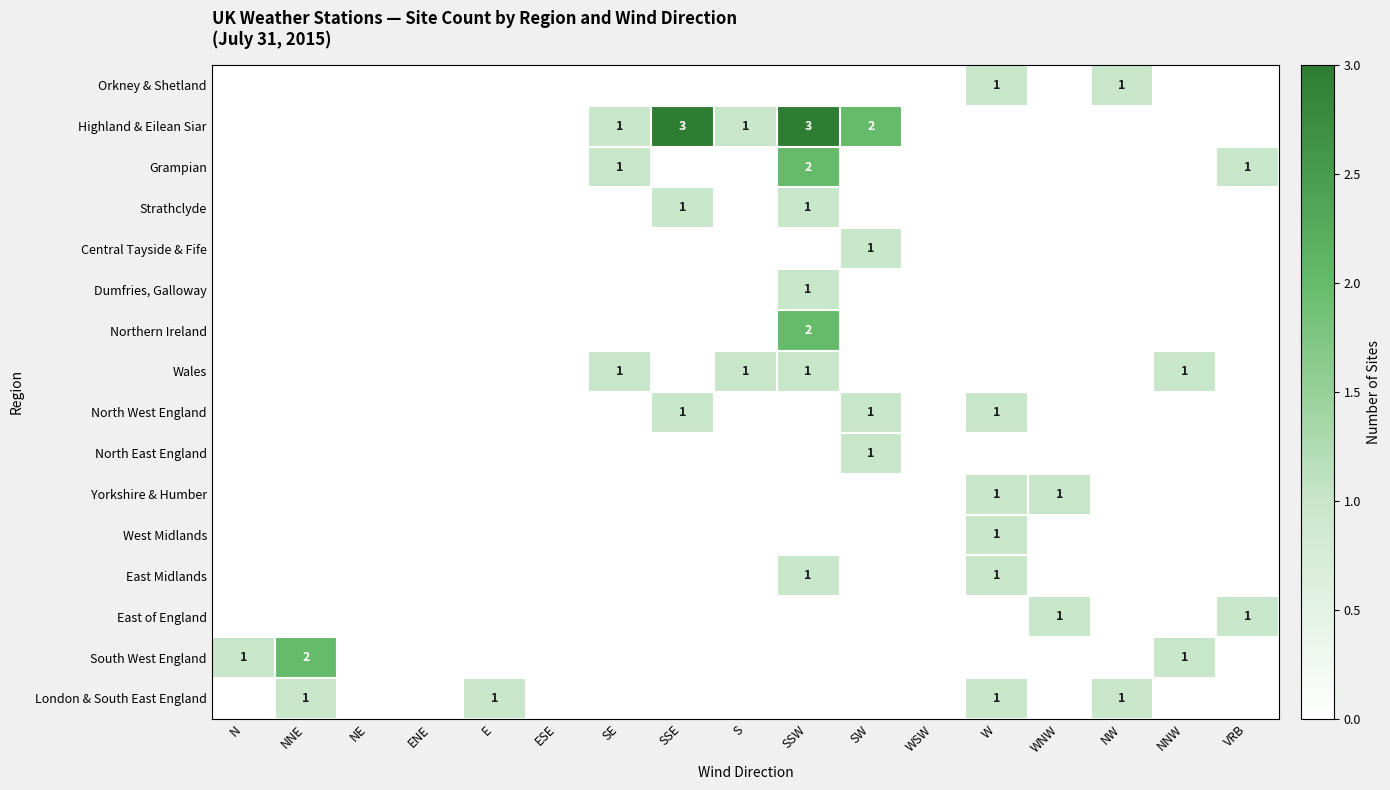

What is the maximum value for Central Tayside & Fife?

1